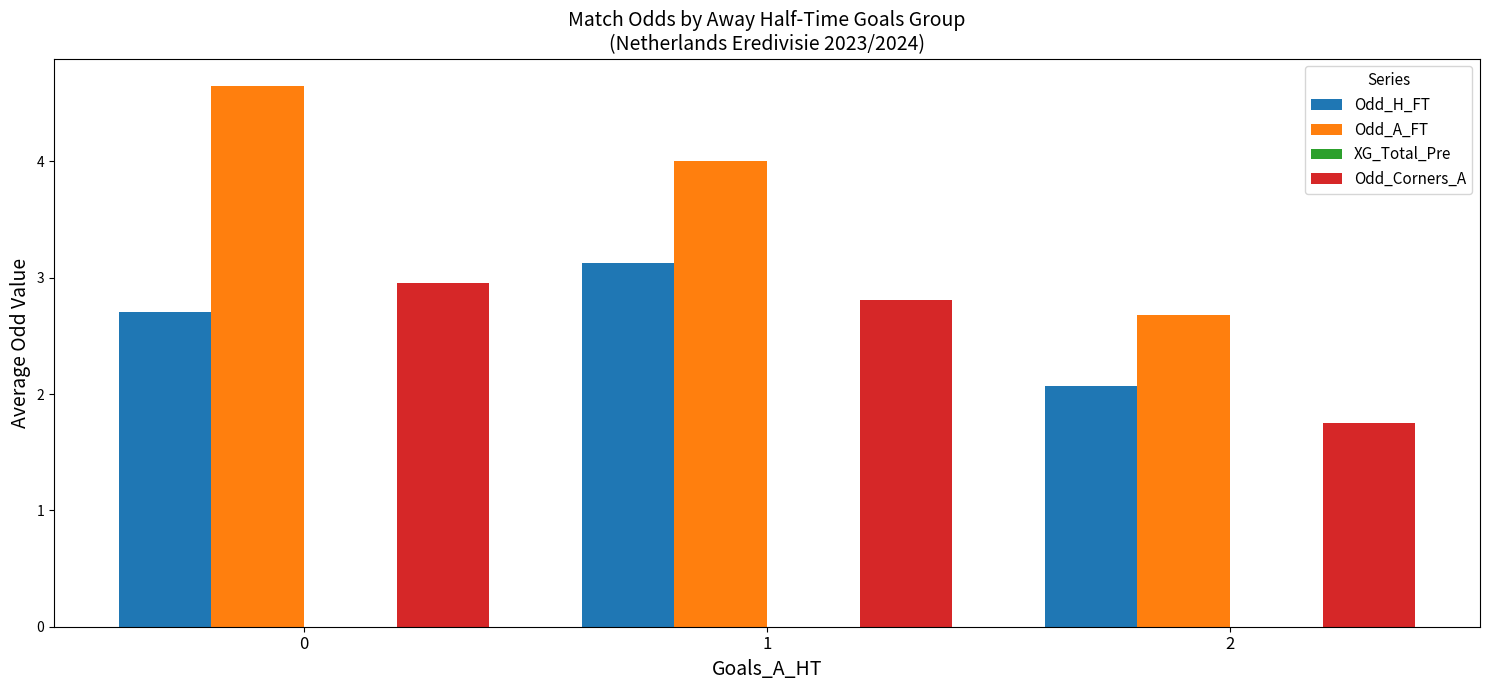

What is the approximate value of Odd_A_FT at 2?

2.7